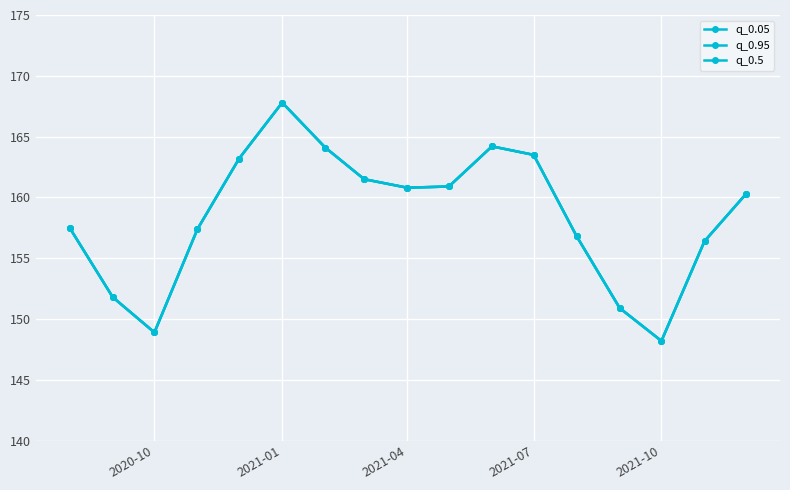

Is this an area chart (filled region under the line)?

No